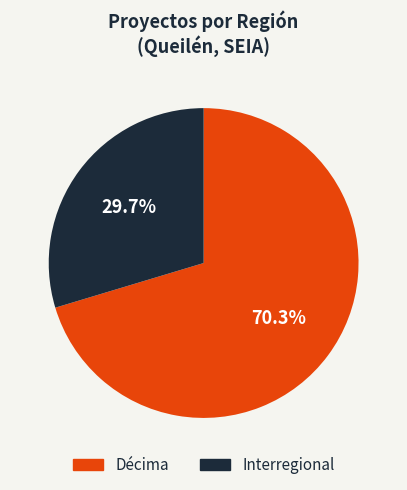

How many slices are in this pie chart?

2